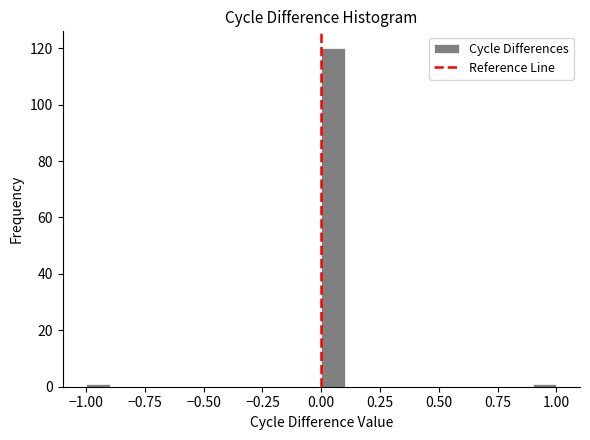

Read against the x-axis, roughly where is the centre of the tallest bar?

0.05